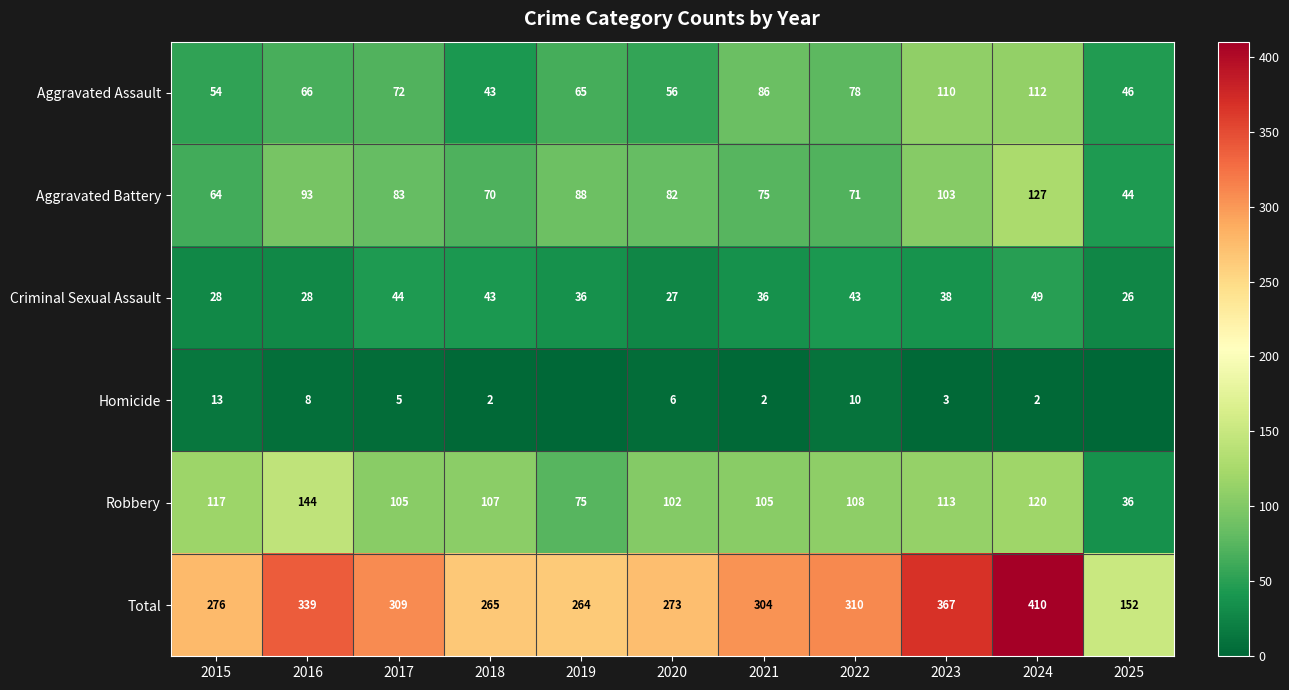

What is the difference between the Homicide values at 2016 and 2018?

6